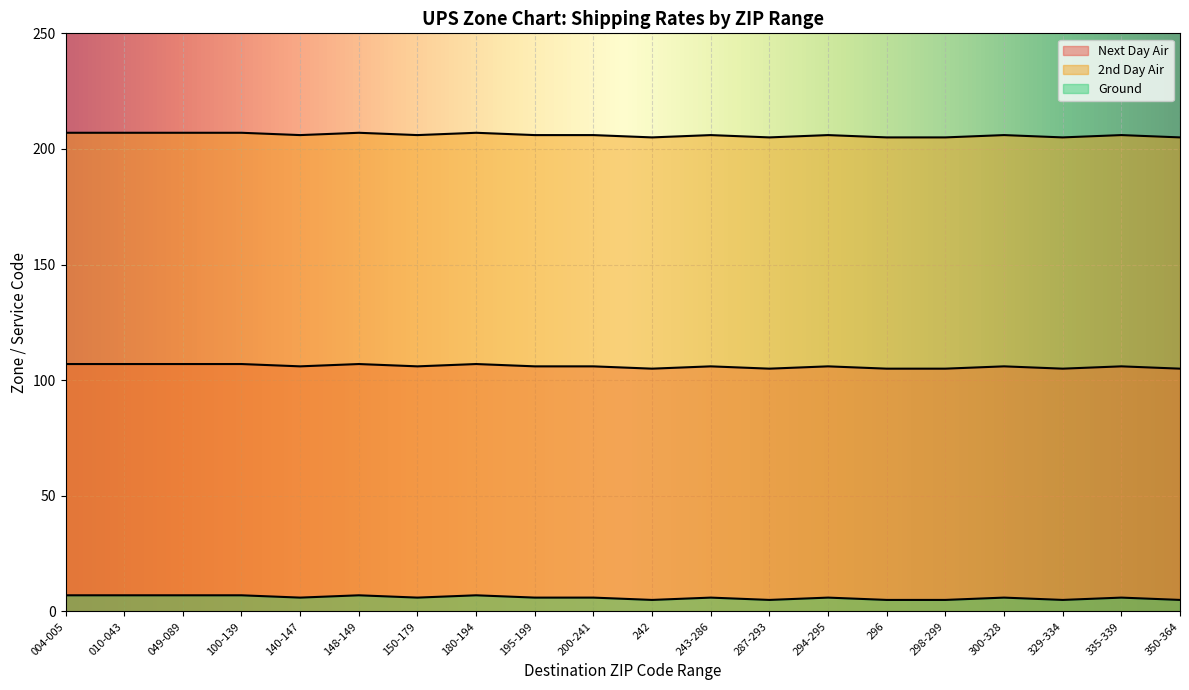

What position from the right is 335-339?

2